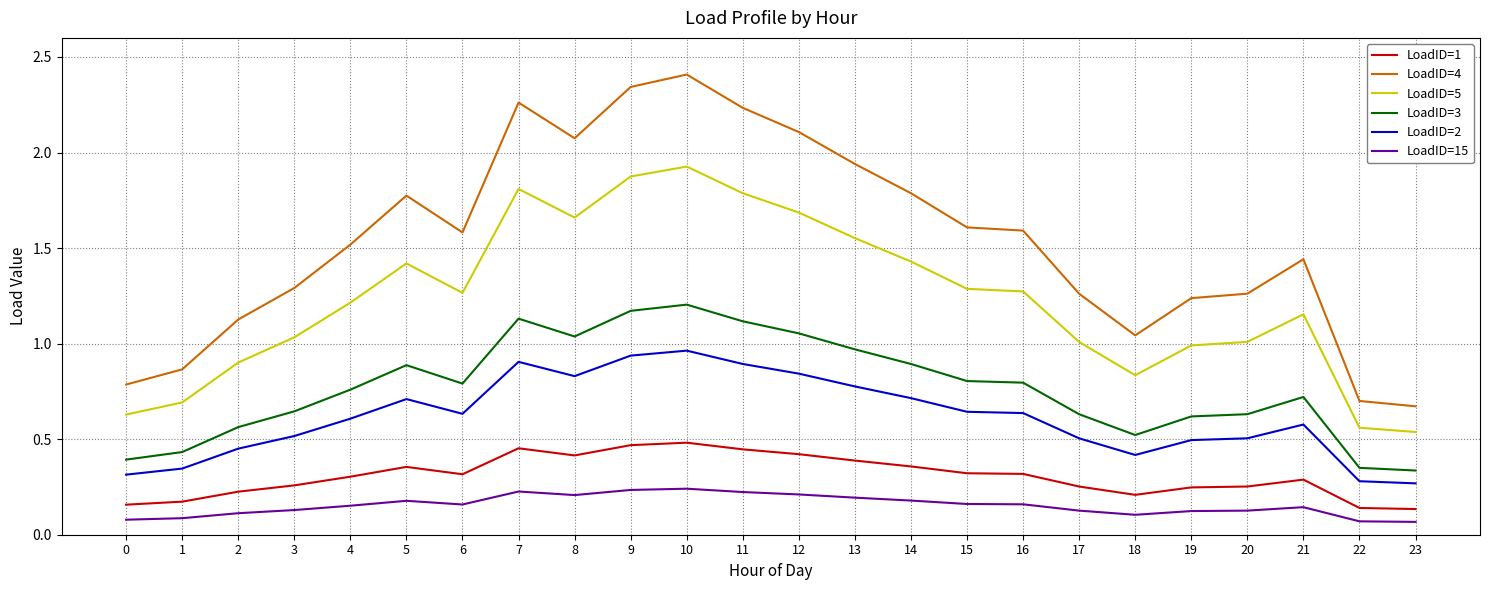

True or false: LoadID=2 and LoadID=1 intersect in this chart.

False